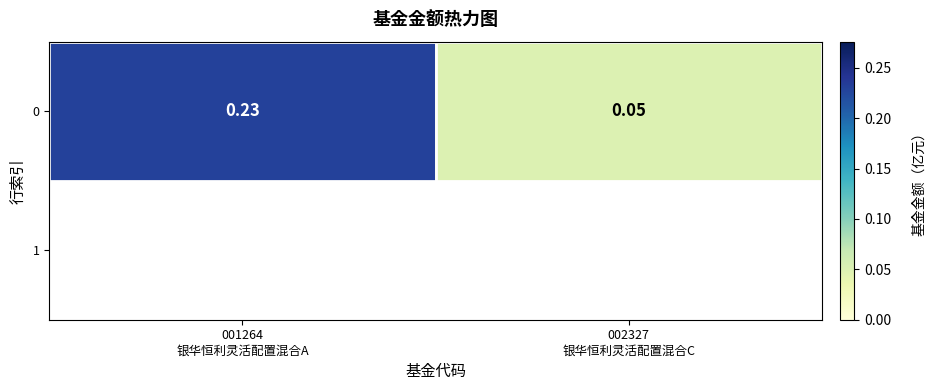

What is the sum of all values?

0.3